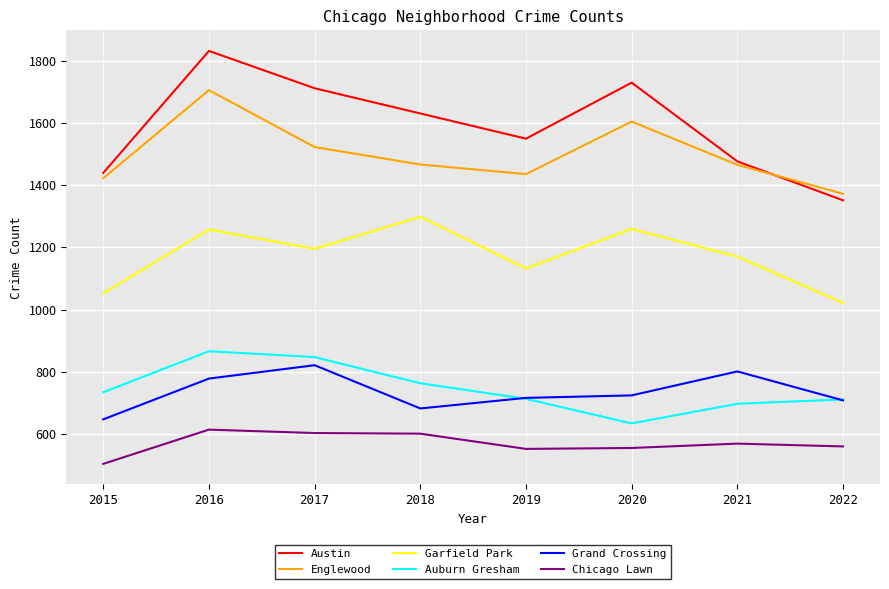

What is the smallest value displayed?

504